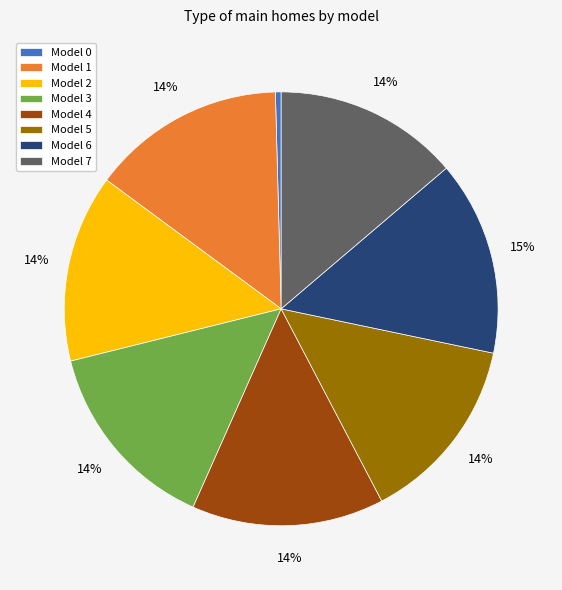

Do Model 6 and Model 4 together represent more than half of the pie?

No